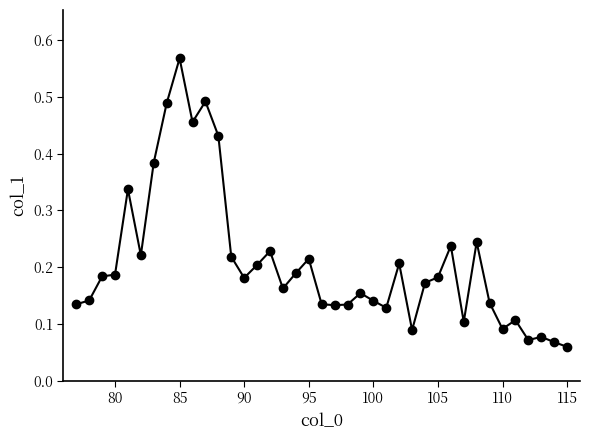

True or false: there are more than 1 points higher than both neighbors.

True